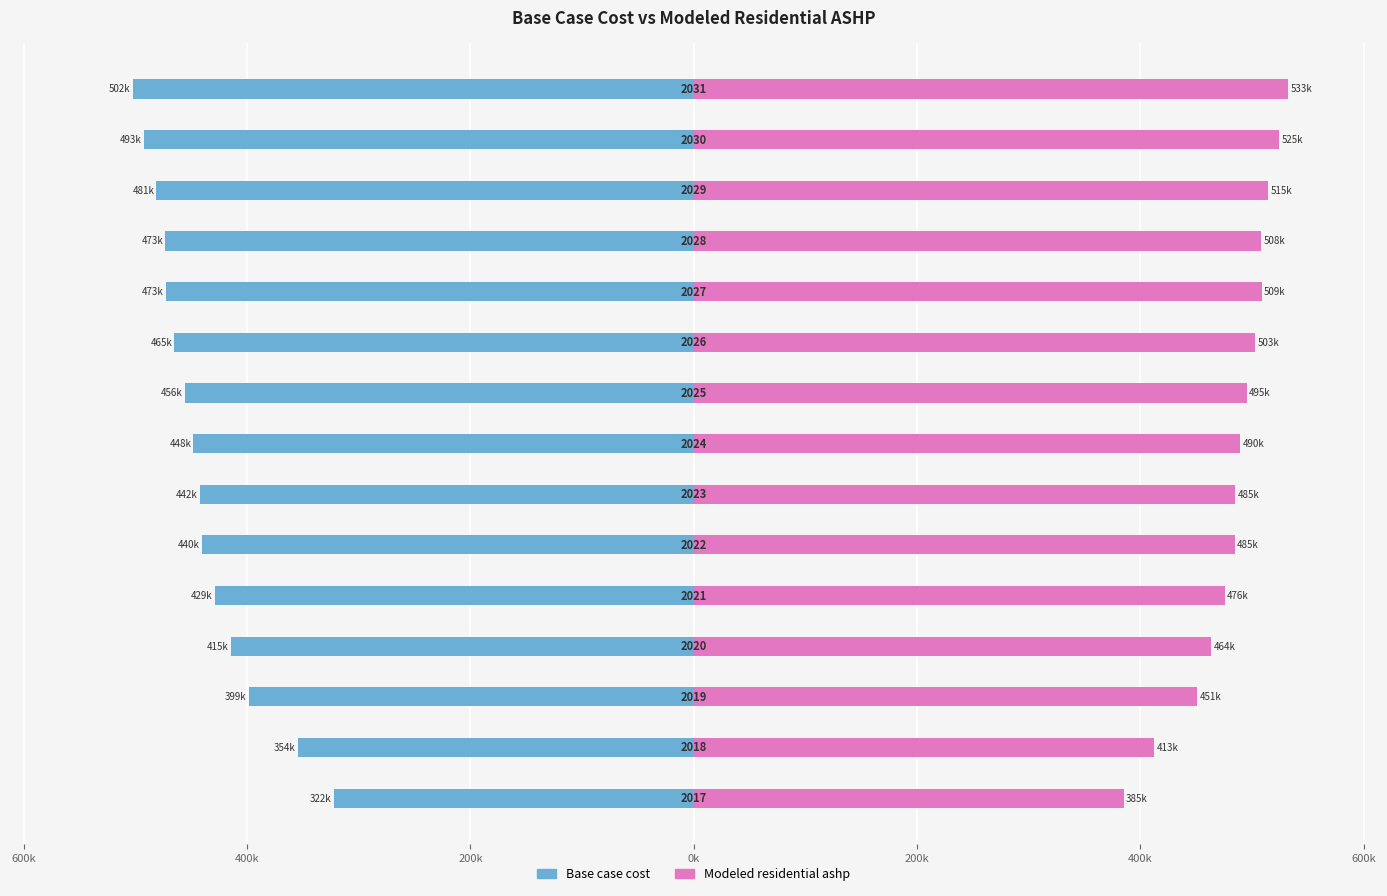

How many values in the Modeled residential ashp series are below 489?

7